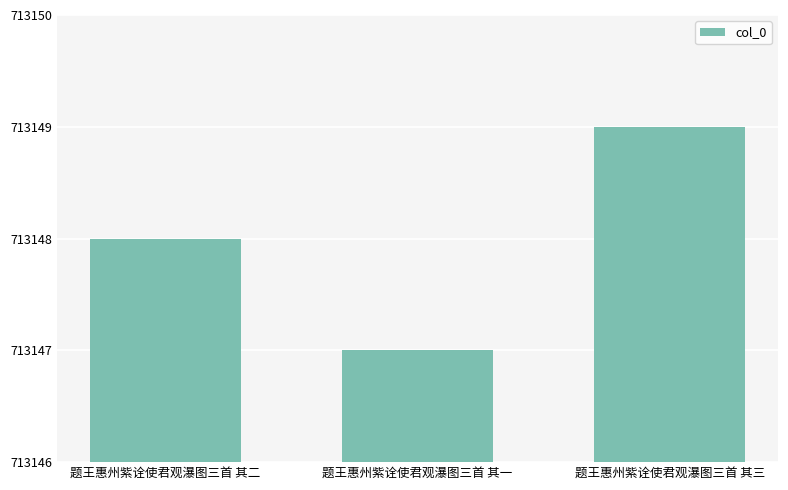

What is the label of the 3rd bar from the left?

题王惠州紫诠使君观瀑图三首 其三